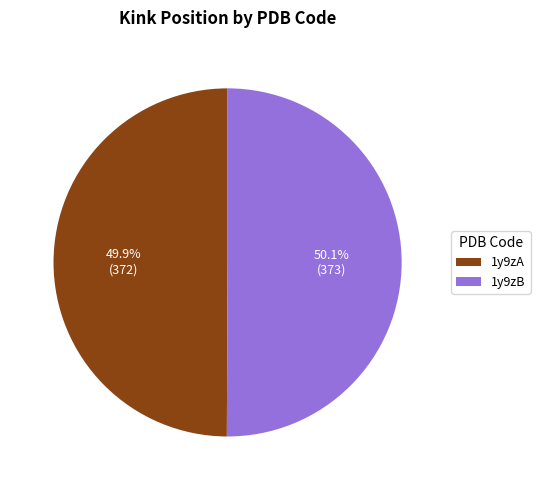

What is the ratio of the value at 1y9zB to the value at 1y9zA?

1.0